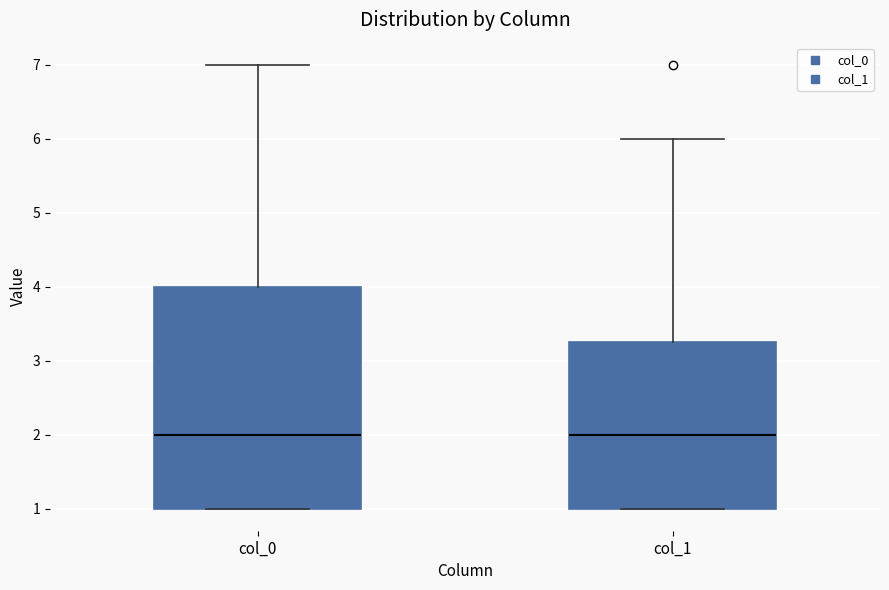

Where does the median line of the box for col_0 sit on the y-axis? The values are not printed on the chart, so give them approximately, as read against the axis.

2.0